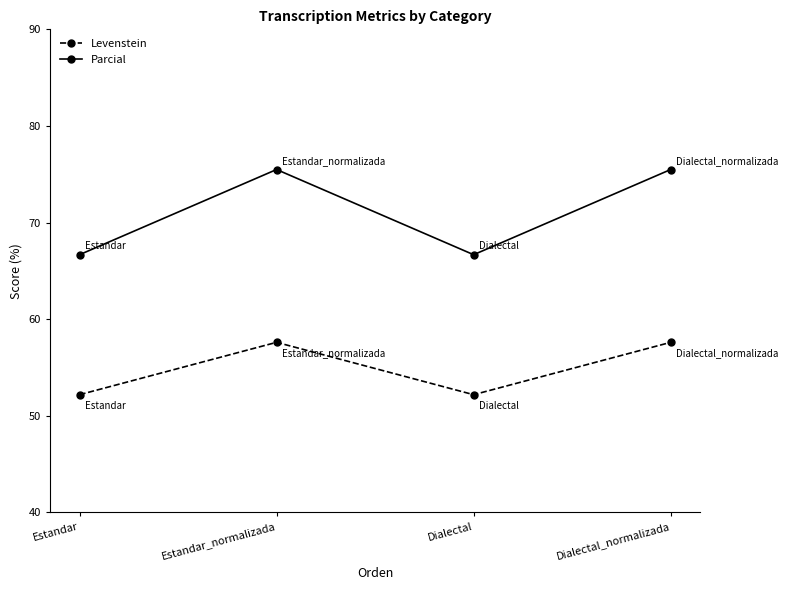

Is it true that Levenstein equals 57.6 at Dialectal_normalizada?

True